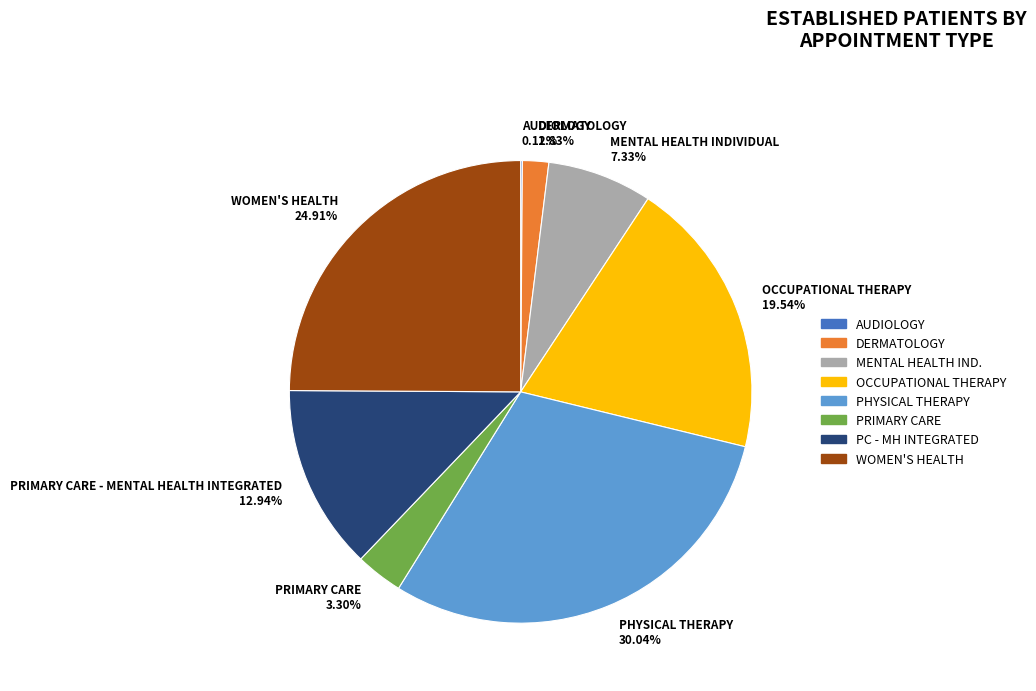

What is the largest slice in the pie chart?

PHYSICAL THERAPY